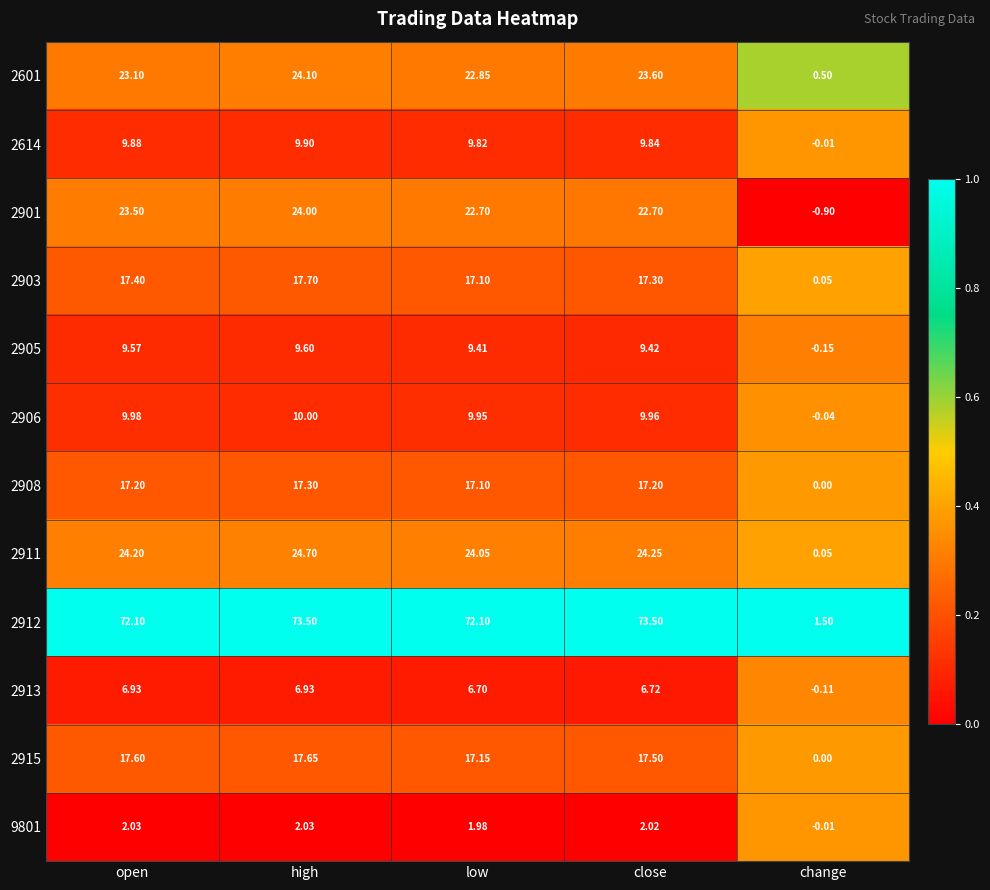

Is the value of 9801 at open greater than the value of 2903 at high?

No